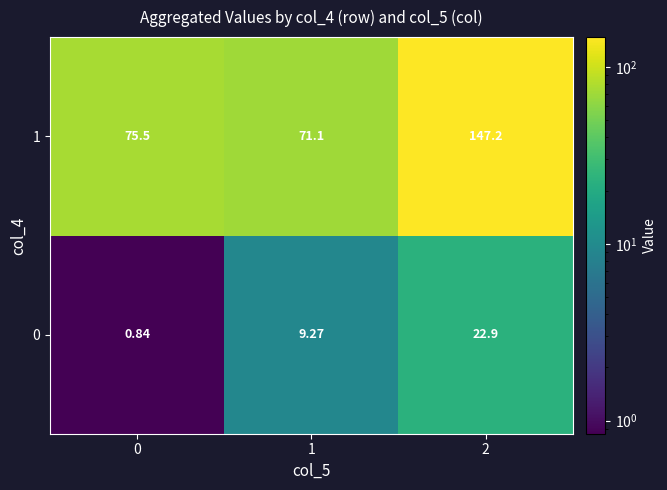

Is the value of 1 at 0 greater than the value of 0 at 0?

Yes